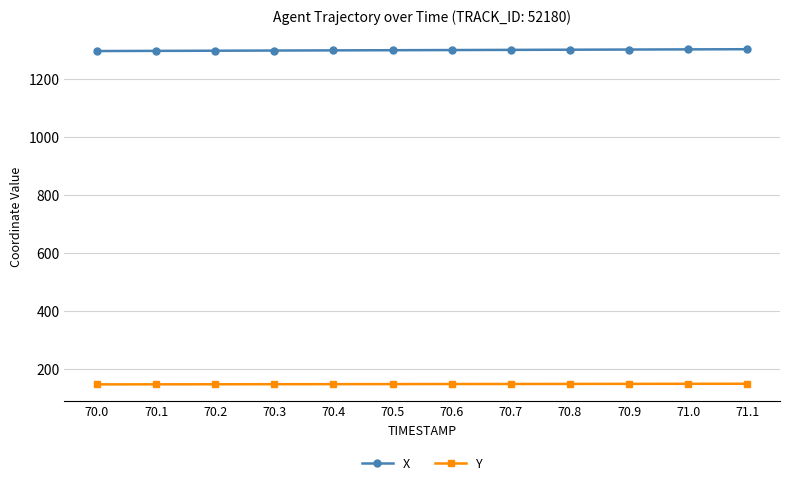

Rank the series by their maximum value, from lowest to highest.

Y, X